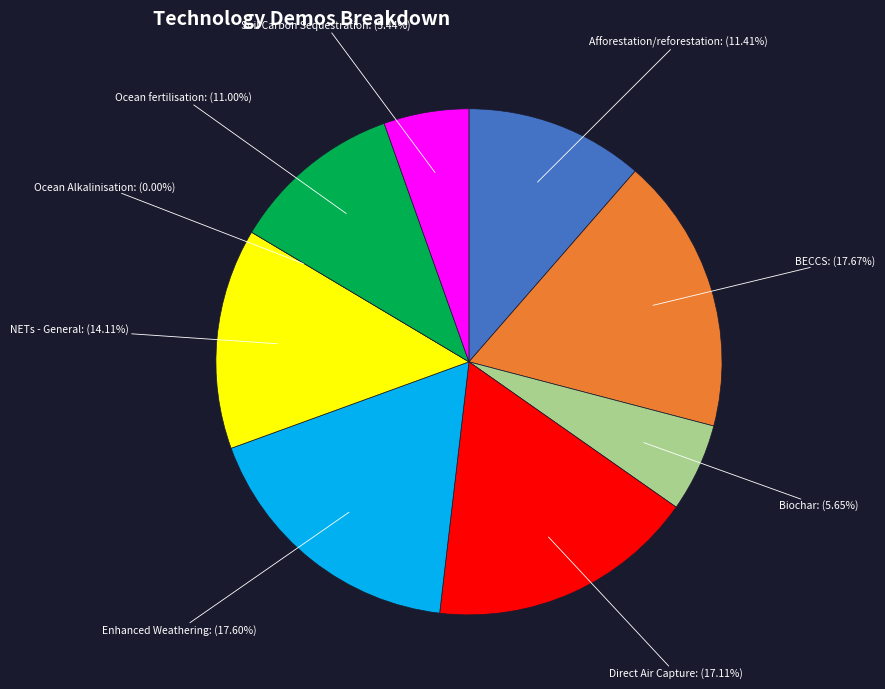

What percentage is NOT represented by Biochar?

94.3%